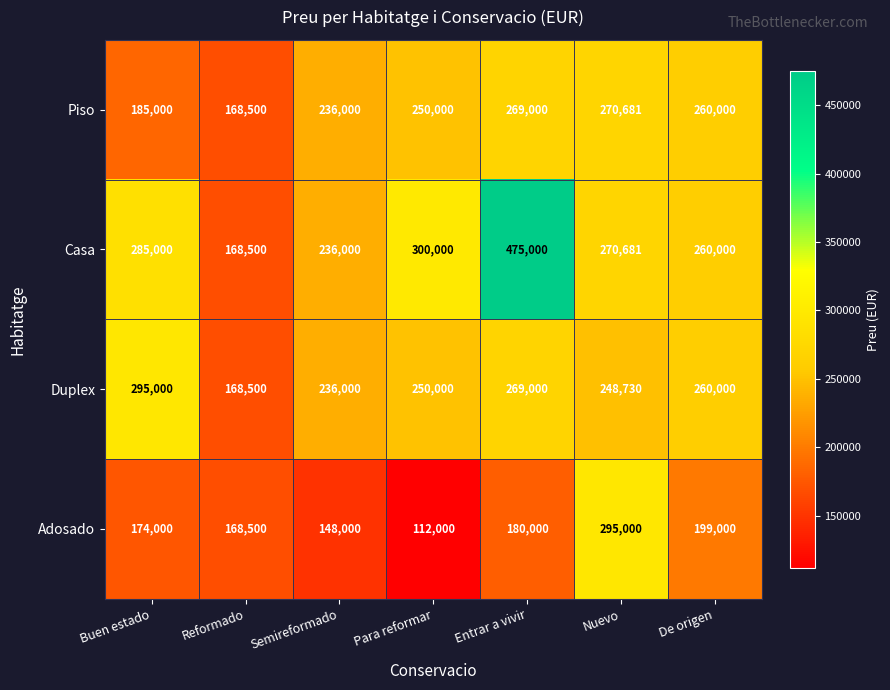

Which category has the lowest value across all series?

Para reformar